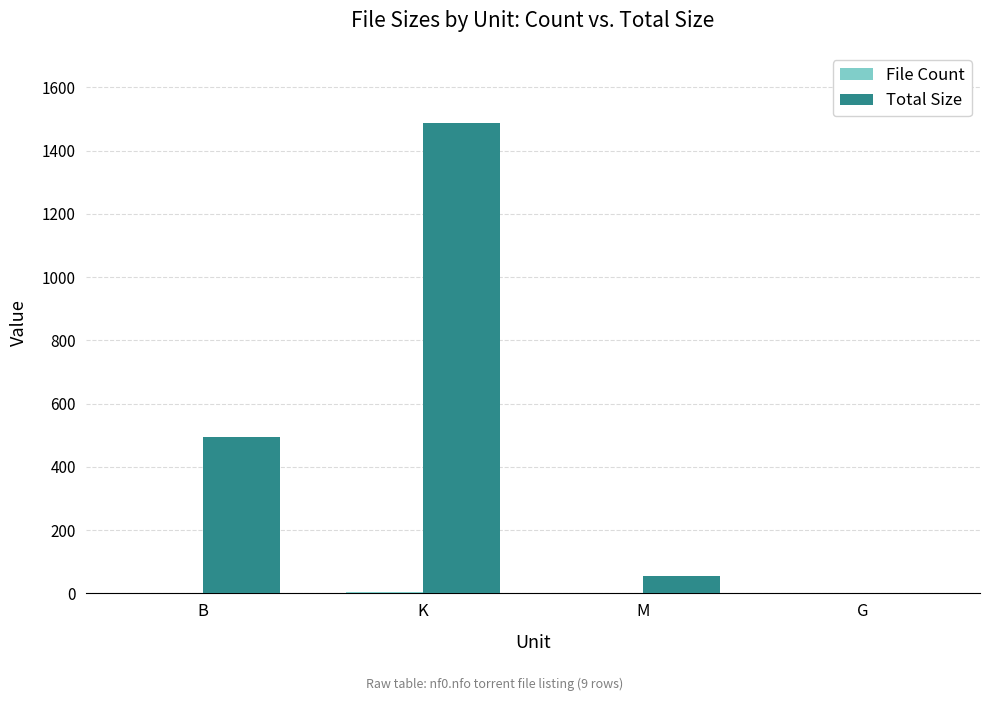

What is the sum of all Total Size values?

2038.1